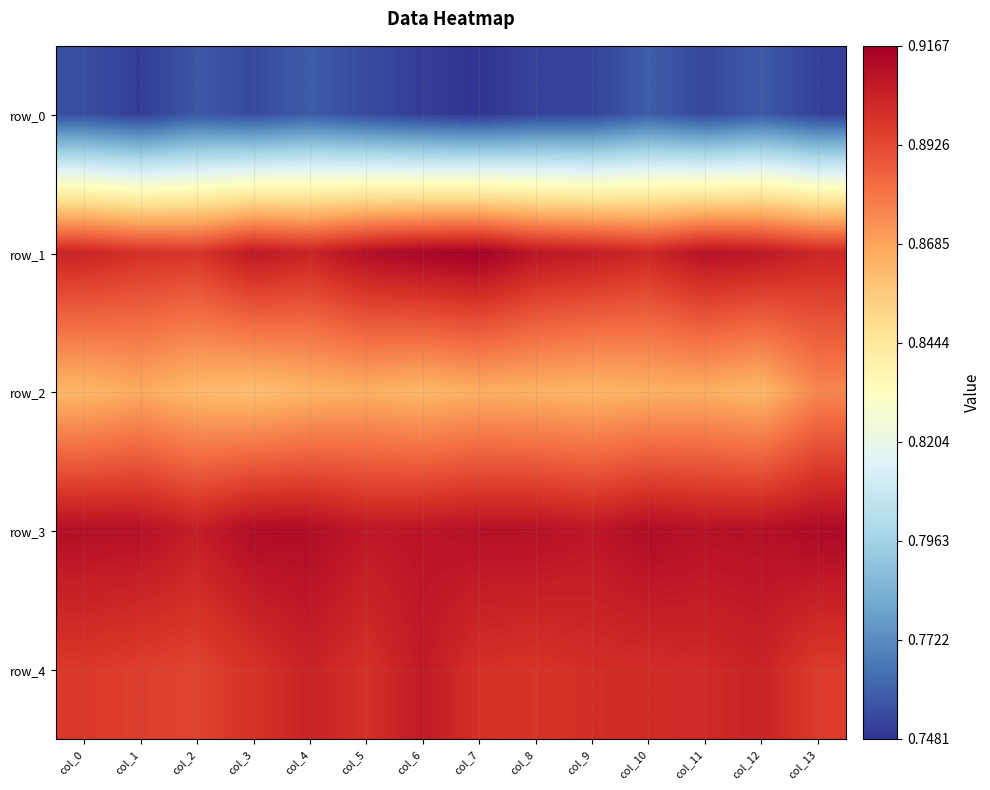

What is the maximum value shown in the chart?

0.9